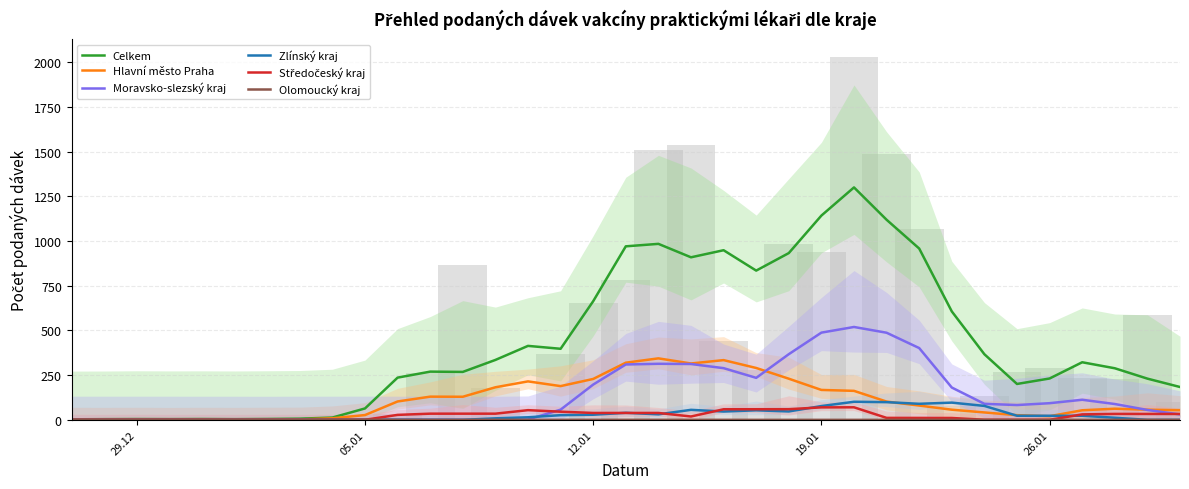

Count the Olomoucký kraj values in the range 0 to 1.

35